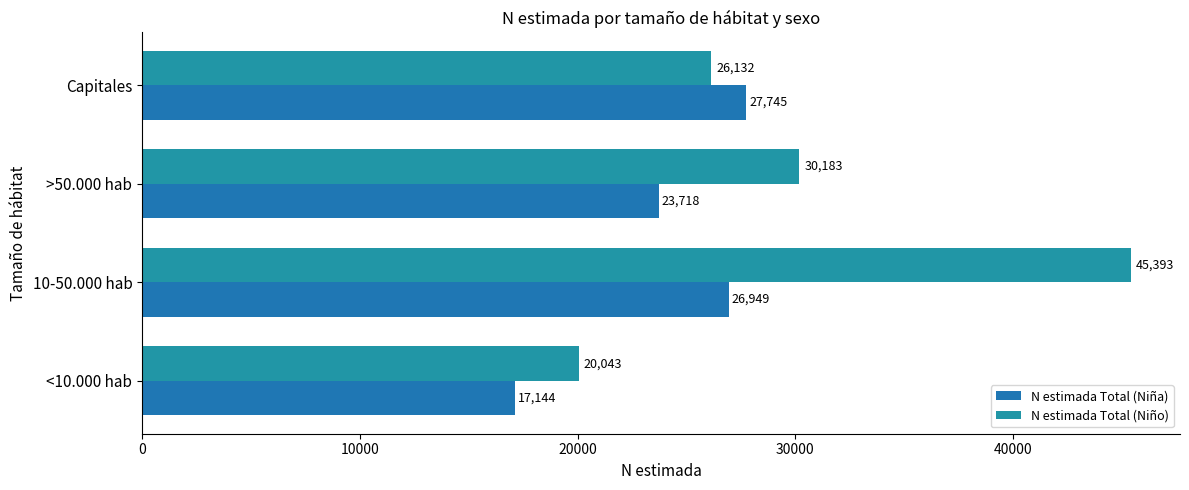

Reading left to right, list all the values displayed in this chart.

N estimada Total (Niña): 17144	26949	23718	27745
N estimada Total (Niño): 20043	45393	30183	26132